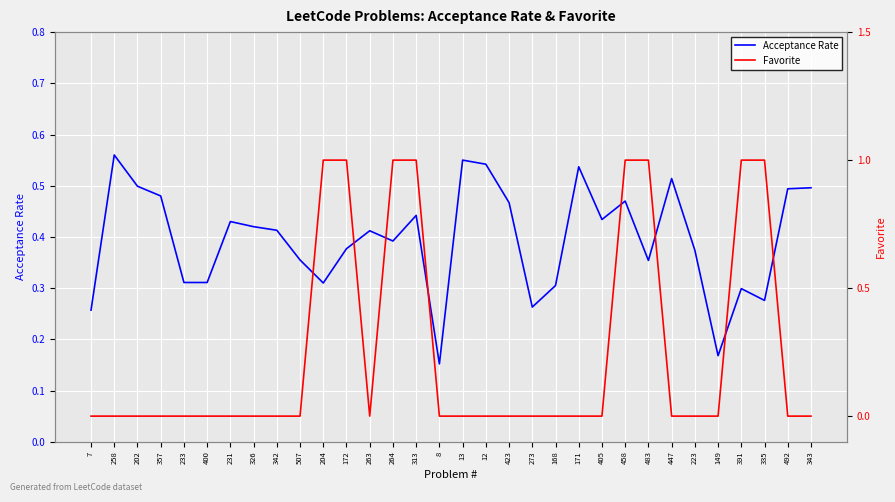

What is the total value across all series at 172?

1.4